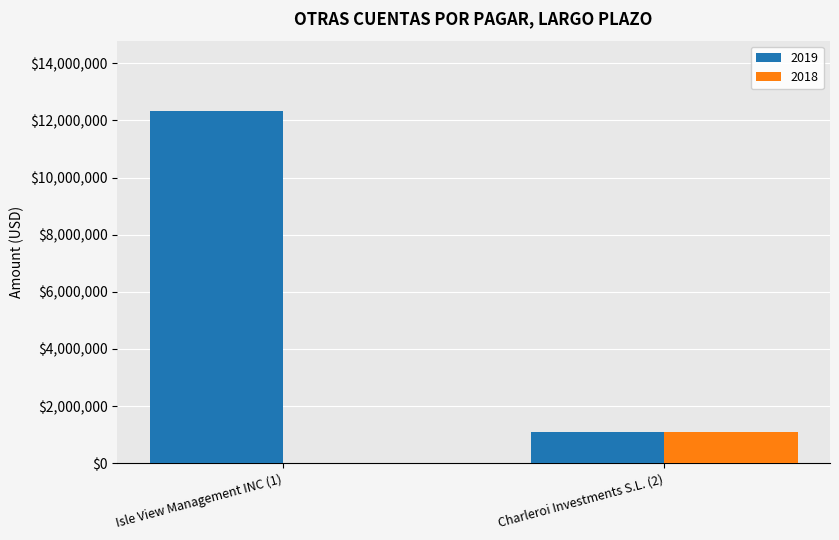

What is the average value of the 2019 series?

6707594